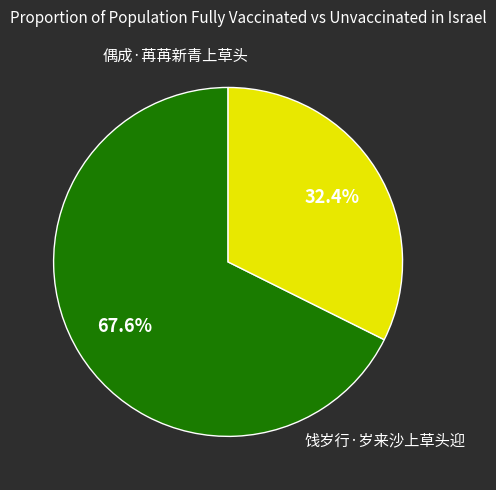

Is there a majority slice in this chart?

Yes